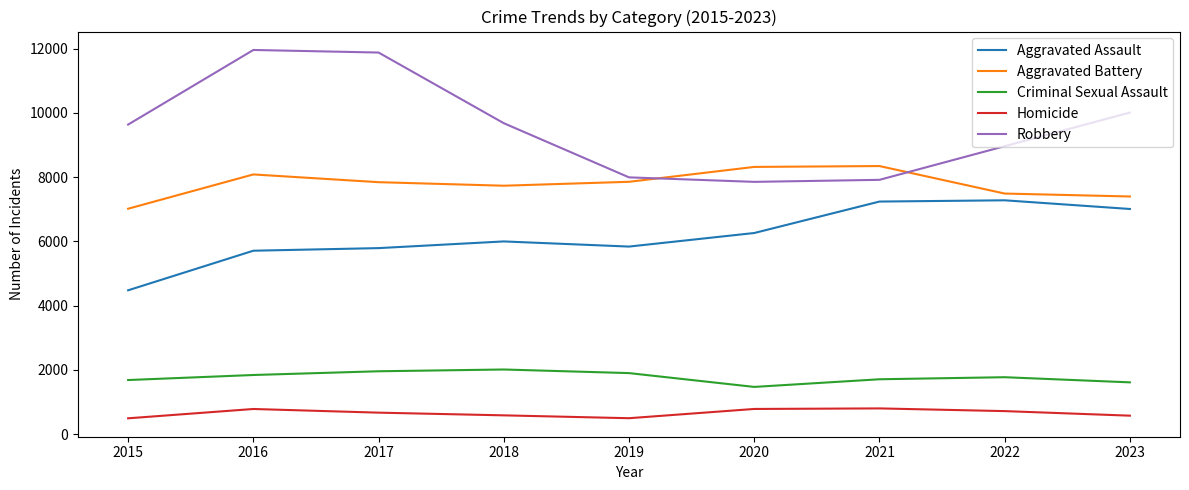

Where is Robbery nearest to the value 9907?

2023